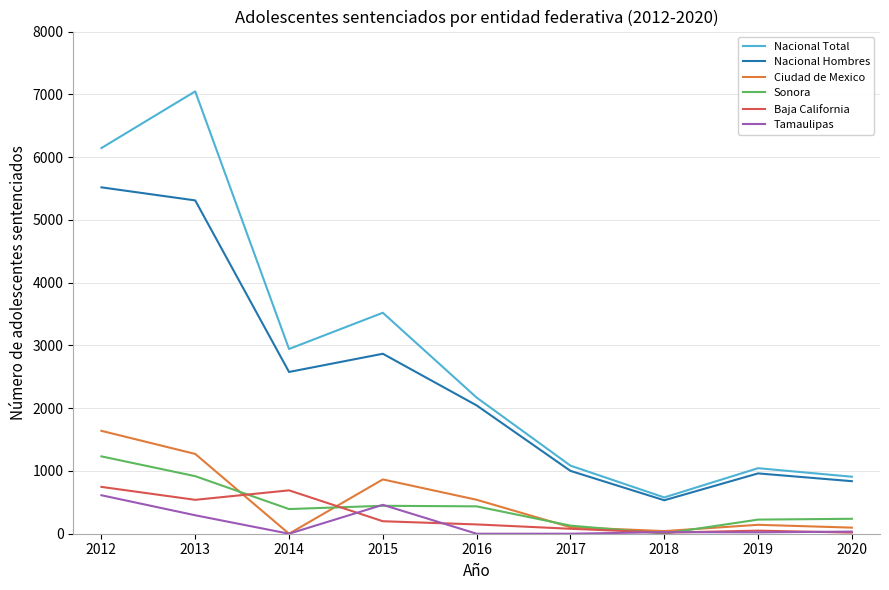

What is the sum of all Sonora values?

4017